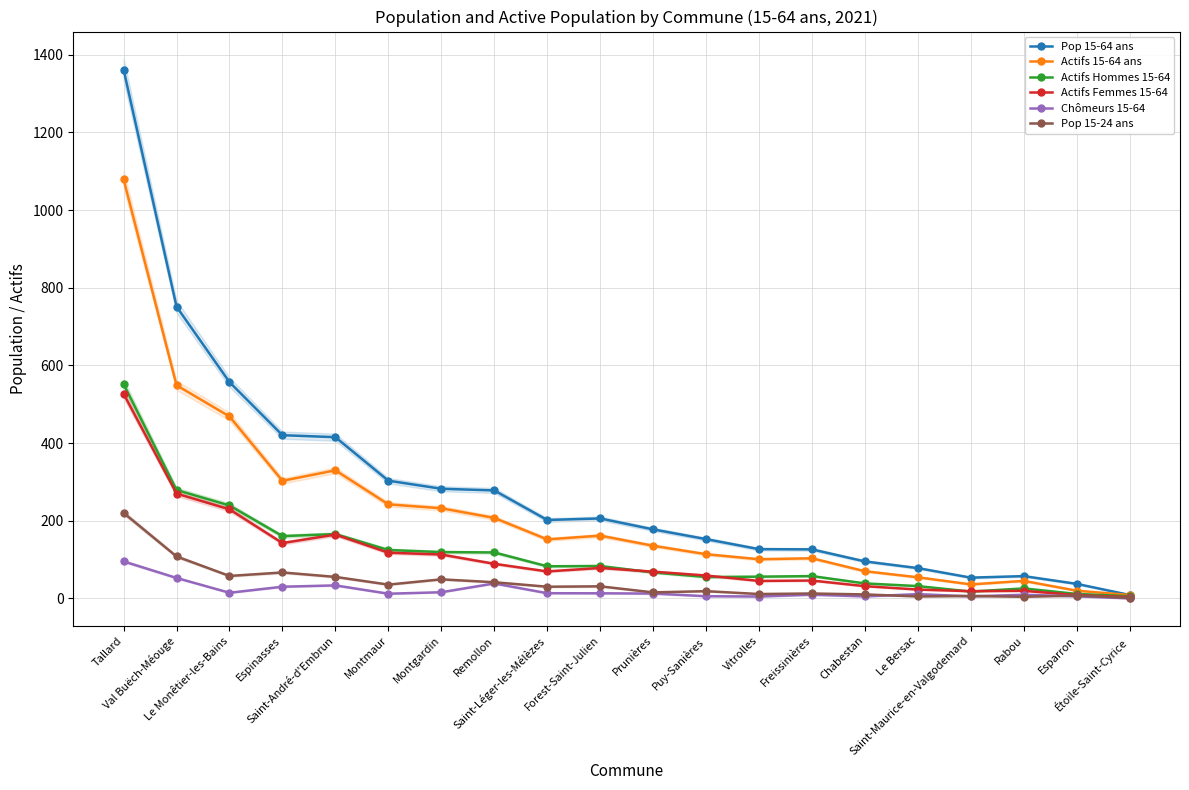

What is the label of the 8th point from the right?

Vitrolles